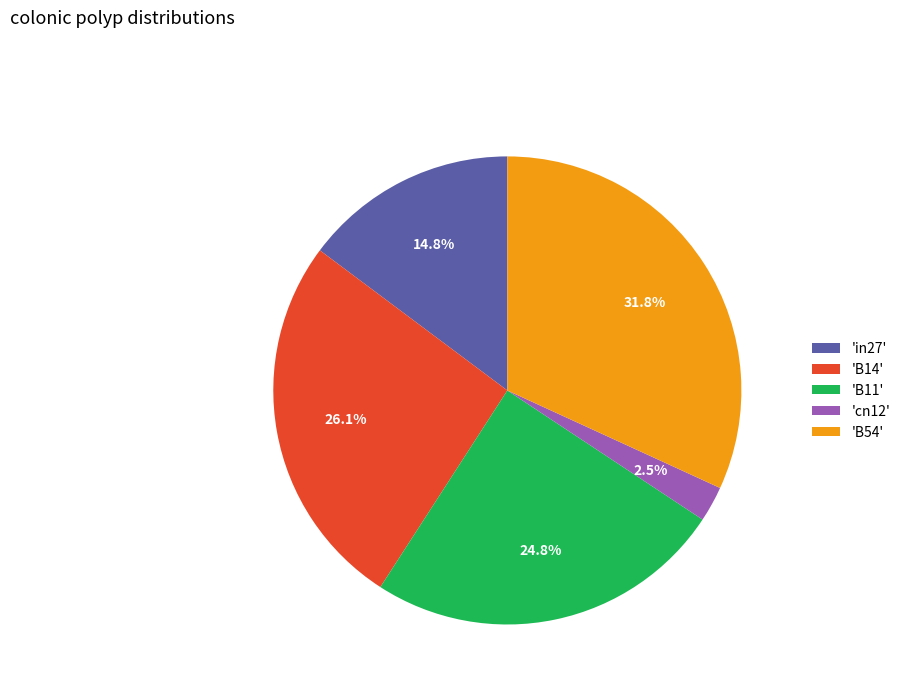

Count the number of slices in the pie.

5